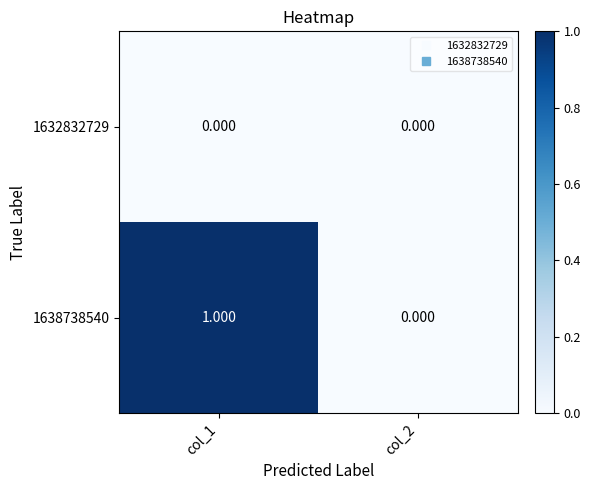

Is the value of 1632832729 at col_1 greater than the value of 1638738540 at col_1?

No